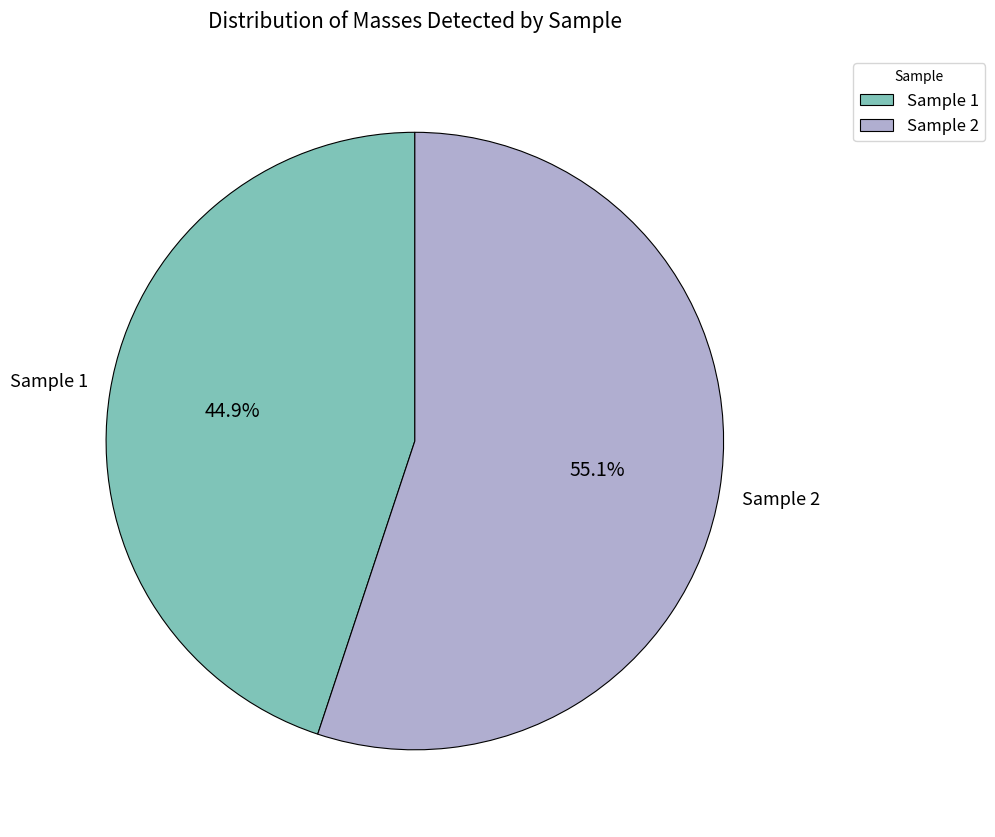

How many slices are in this pie chart?

2